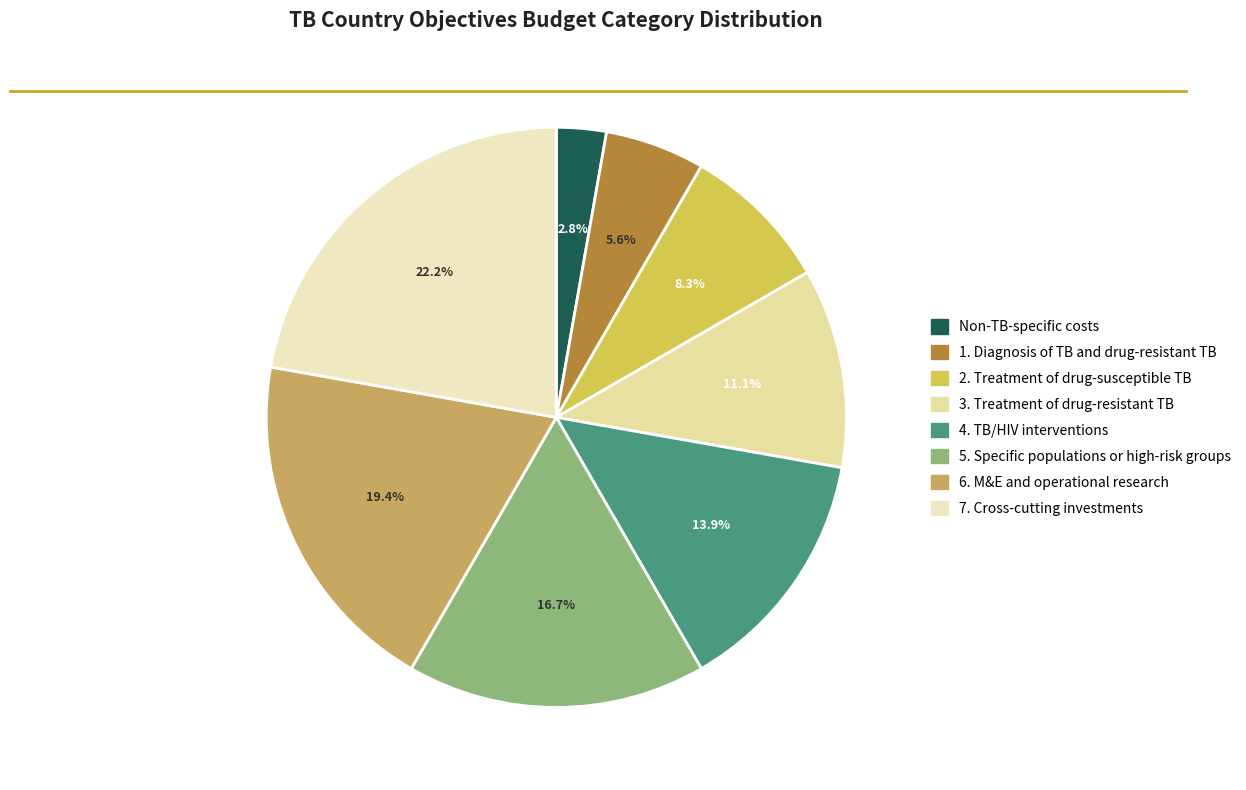

To the nearest percent, what is the combined percentage of 5. Specific populations or high-risk groups and 6. M&E and operational research?

36%